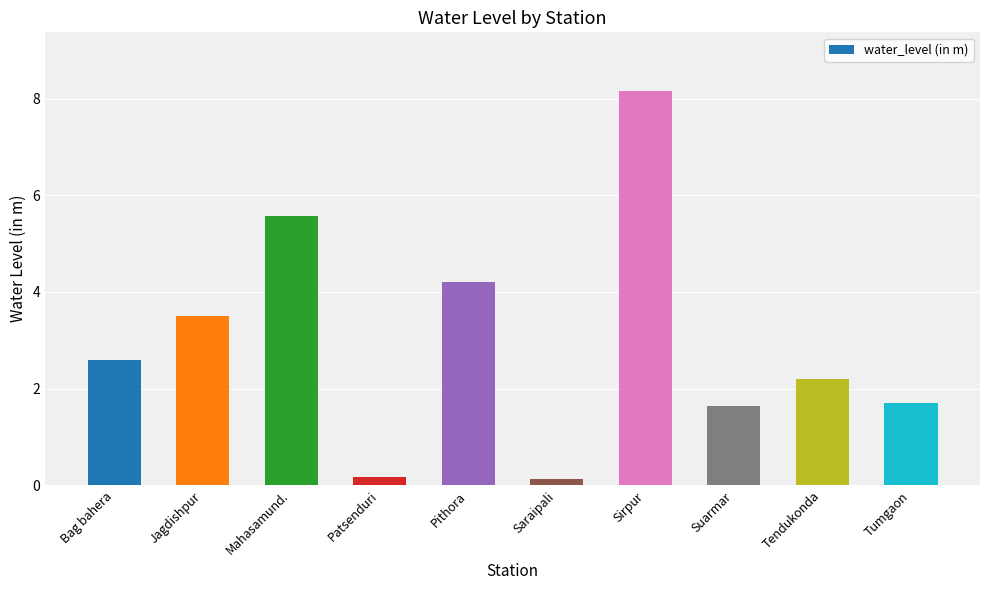

Read the value at Bag bahera.

2.6